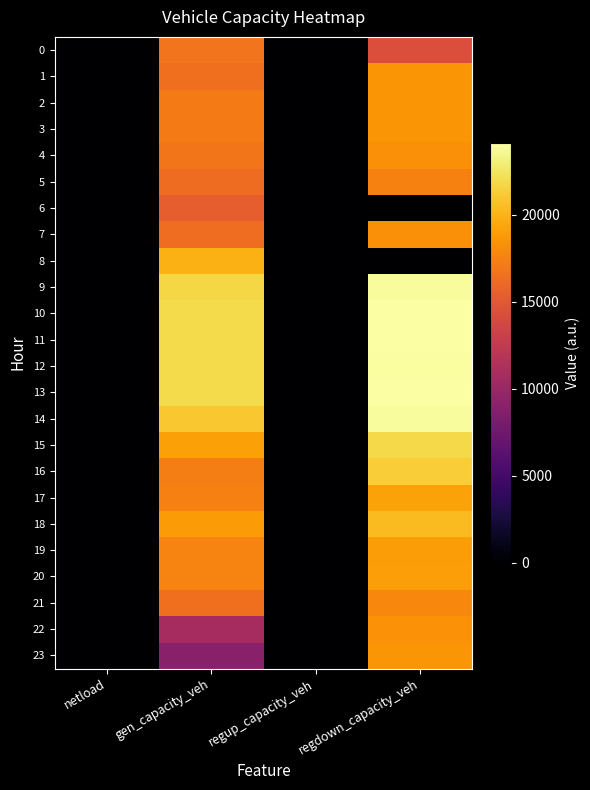

Reading left to right, transcribe all the data shown in this chart.

0: netload=0.0	gen_capacity_veh=16772.9	regup_capacity_veh=0.0	regdown_capacity_veh=14305.3
1: netload=0.0	gen_capacity_veh=16424.4	regup_capacity_veh=0.0	regdown_capacity_veh=18532.7
2: netload=0.0	gen_capacity_veh=17148.4	regup_capacity_veh=0.0	regdown_capacity_veh=18532.7
3: netload=0.0	gen_capacity_veh=17145.0	regup_capacity_veh=0.0	regdown_capacity_veh=18532.7
4: netload=0.0	gen_capacity_veh=16838.7	regup_capacity_veh=0.0	regdown_capacity_veh=18230.6
5: netload=0.0	gen_capacity_veh=16221.7	regup_capacity_veh=0.0	regdown_capacity_veh=17505.9
6: netload=0.0	gen_capacity_veh=15431.4	regup_capacity_veh=0.0	regdown_capacity_veh=0.0
7: netload=0.0	gen_capacity_veh=16372.8	regup_capacity_veh=0.0	regdown_capacity_veh=18239.0
8: netload=0.0	gen_capacity_veh=19857.5	regup_capacity_veh=0.0	regdown_capacity_veh=0.0
9: netload=0.0	gen_capacity_veh=21698.5	regup_capacity_veh=0.0	regdown_capacity_veh=23918.5
10: netload=0.0	gen_capacity_veh=21922.7	regup_capacity_veh=0.0	regdown_capacity_veh=24131.2
11: netload=0.0	gen_capacity_veh=21884.5	regup_capacity_veh=0.0	regdown_capacity_veh=24143.8
12: netload=0.0	gen_capacity_veh=21891.5	regup_capacity_veh=0.0	regdown_capacity_veh=23961.9
13: netload=0.0	gen_capacity_veh=21962.0	regup_capacity_veh=0.0	regdown_capacity_veh=24125.6
14: netload=0.0	gen_capacity_veh=21011.3	regup_capacity_veh=0.0	regdown_capacity_veh=23862.6
15: netload=0.0	gen_capacity_veh=19091.6	regup_capacity_veh=0.0	regdown_capacity_veh=21834.2
16: netload=68.5	gen_capacity_veh=17329.9	regup_capacity_veh=0.0	regdown_capacity_veh=21241.0
17: netload=0.0	gen_capacity_veh=17421.5	regup_capacity_veh=0.0	regdown_capacity_veh=19177.6
18: netload=0.0	gen_capacity_veh=18860.1	regup_capacity_veh=0.0	regdown_capacity_veh=20387.7
19: netload=0.0	gen_capacity_veh=17561.9	regup_capacity_veh=0.0	regdown_capacity_veh=18951.0
20: netload=0.0	gen_capacity_veh=17612.3	regup_capacity_veh=0.0	regdown_capacity_veh=19033.6
21: netload=0.0	gen_capacity_veh=16436.8	regup_capacity_veh=0.0	regdown_capacity_veh=17799.7
22: netload=58.8	gen_capacity_veh=10788.4	regup_capacity_veh=0.0	regdown_capacity_veh=18381.7
23: netload=58.8	gen_capacity_veh=9026.5	regup_capacity_veh=0.0	regdown_capacity_veh=18532.7